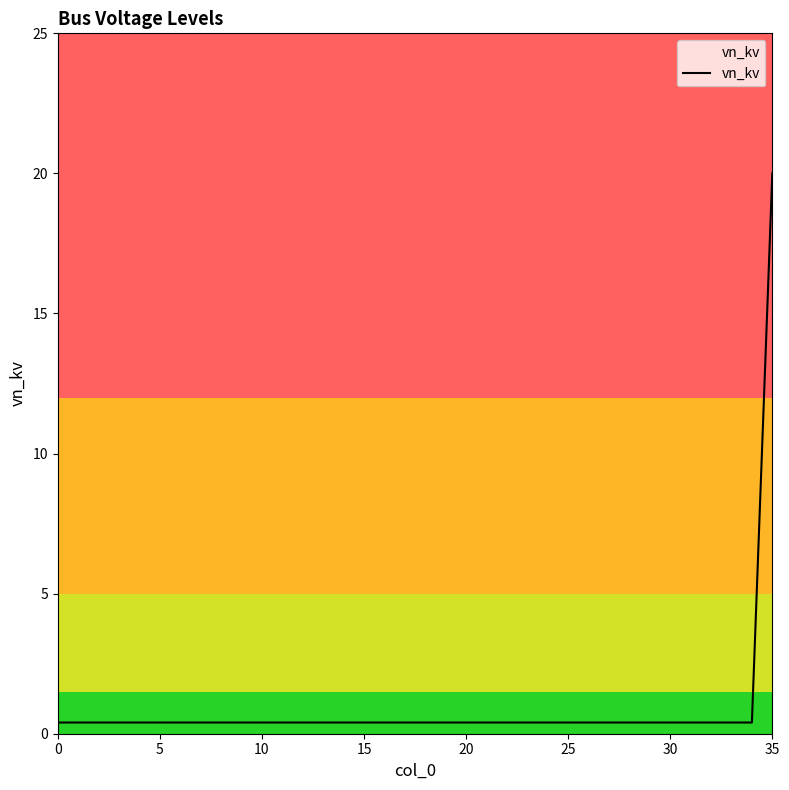

What is the difference between the maximum and minimum values?

19.6